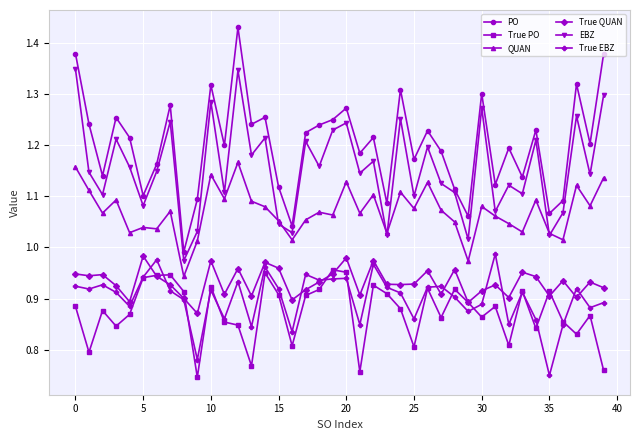

True or false: True PO has more than 0 interior local peaks.

True